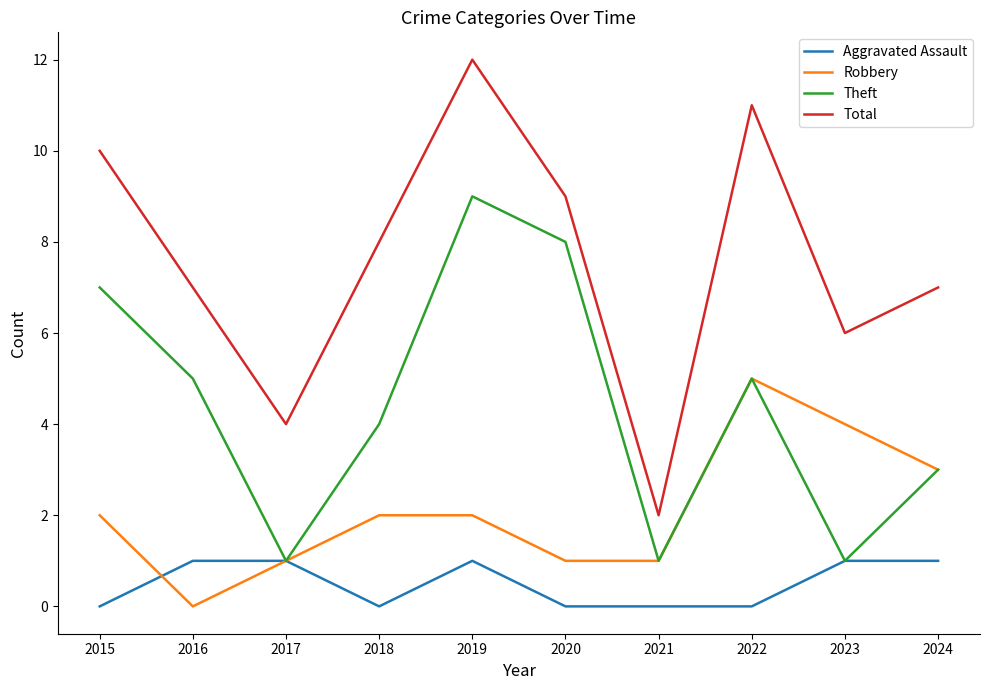

At which category does Total reach its first local valley?

2017